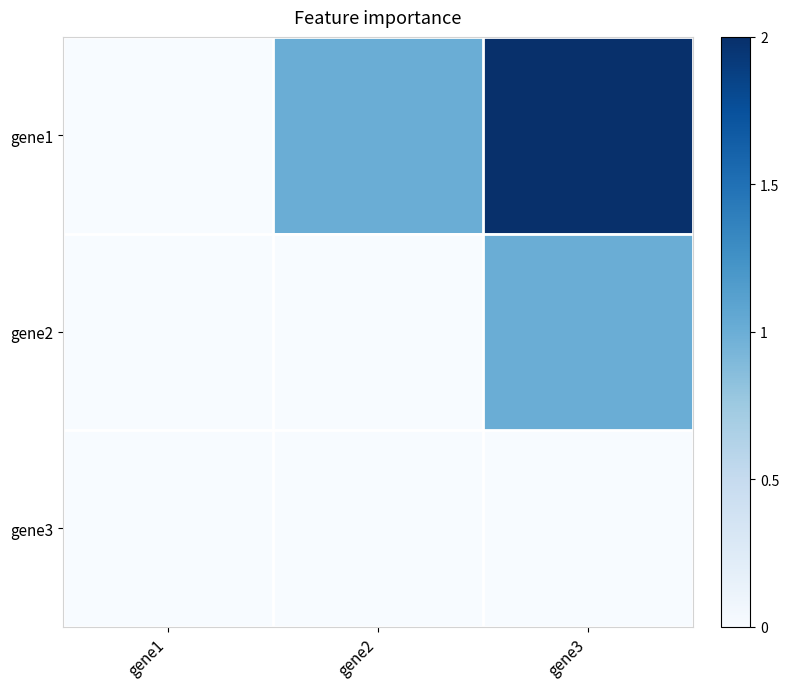

Which series changed the most between gene1 and gene2?

gene1